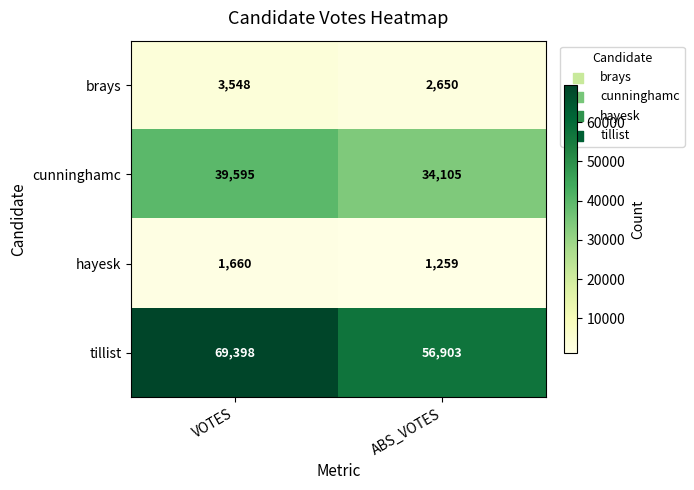

What is the greatest value displayed?

69398